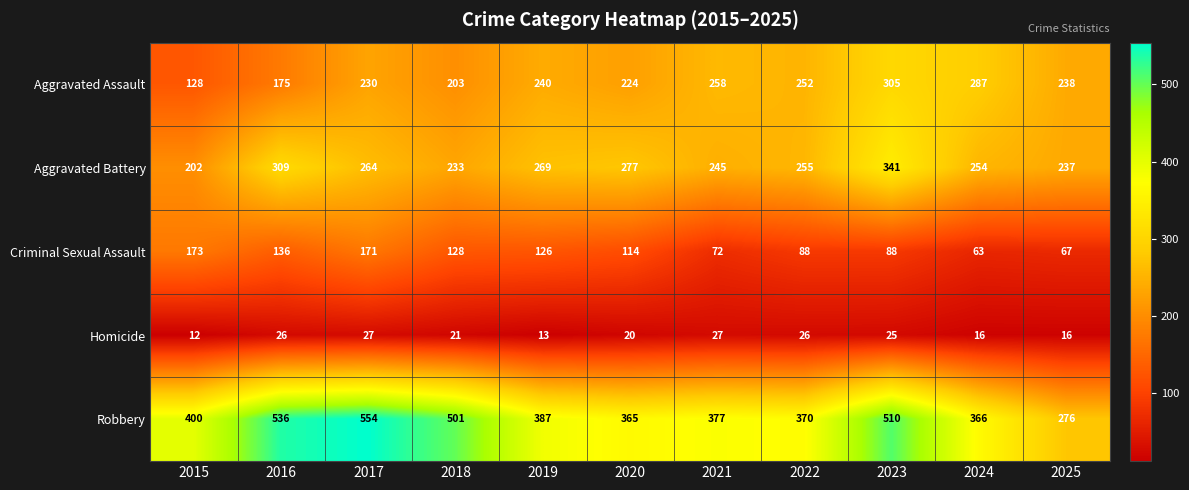

What is the difference between the maximum and minimum values in the Aggravated Assault series?

177